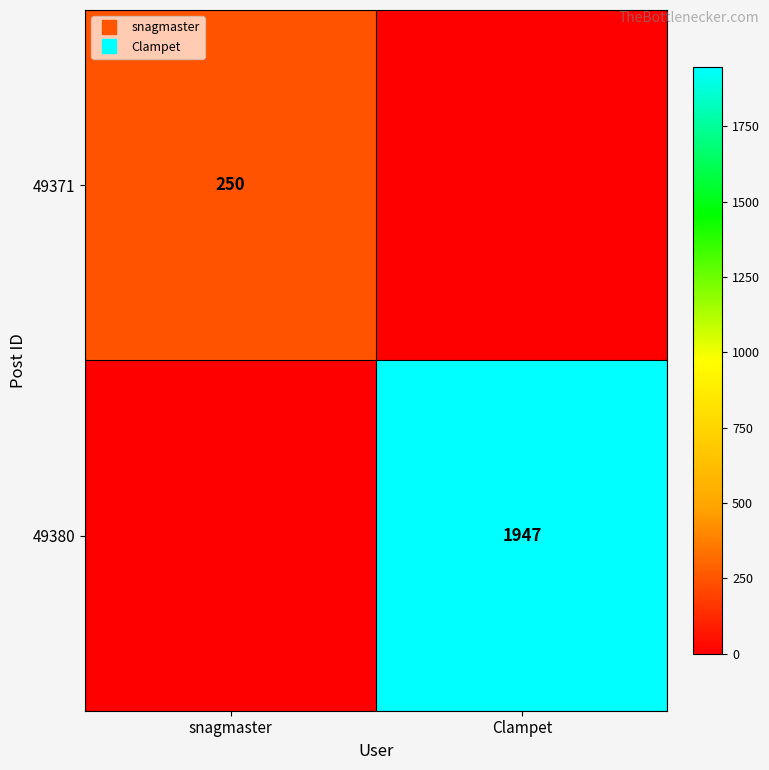

What is the difference between the maximum and minimum values in the 49371 series?

250